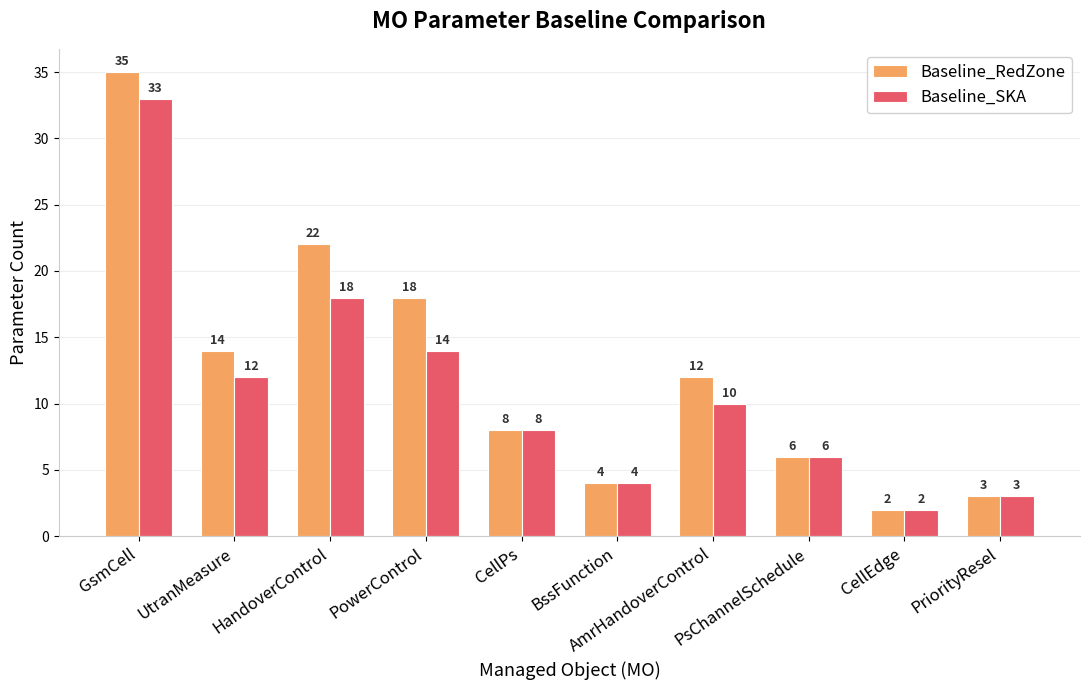

Between AmrHandoverControl and PsChannelSchedule, which series saw the biggest shift?

Baseline_RedZone